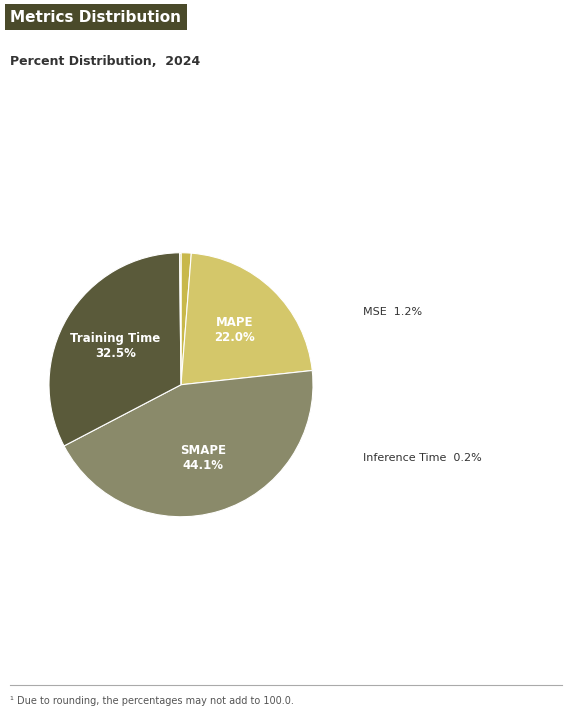

Does MAPE represent more than half of the total?

No